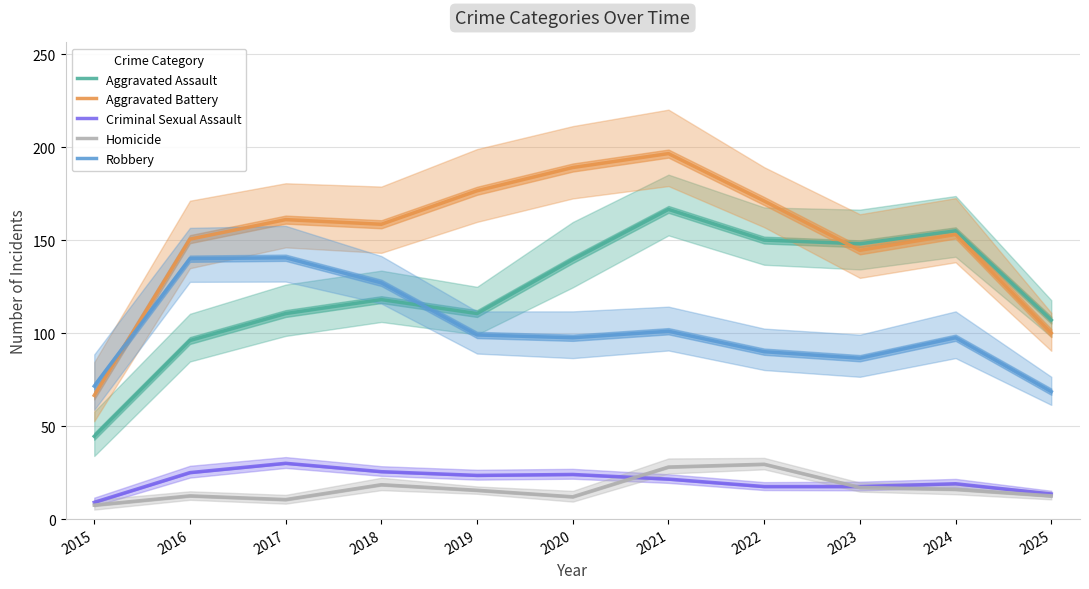

How many distinct data groups are displayed?

5